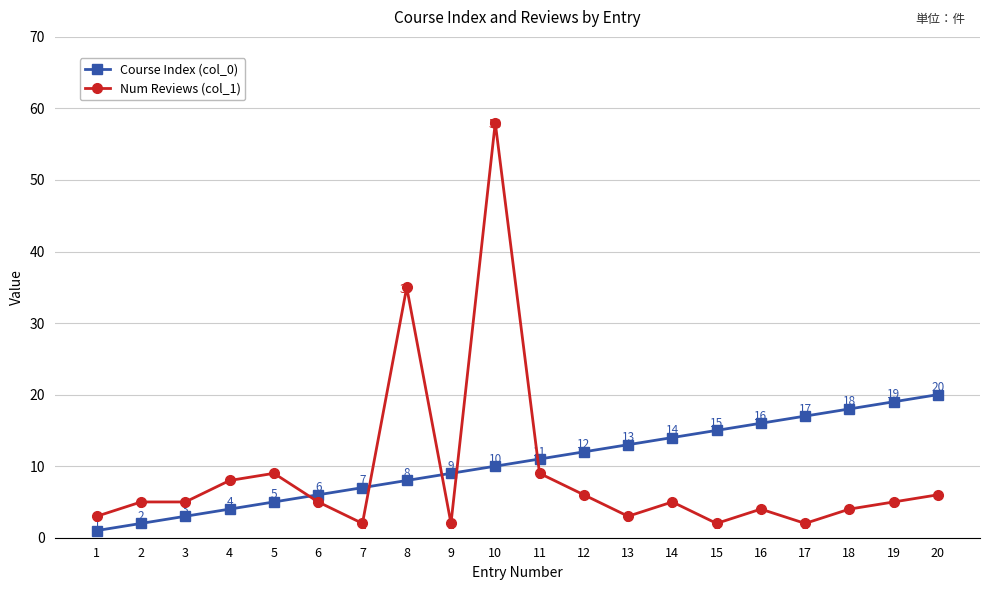

Does the chart display data point markers on the line(s)?

Yes